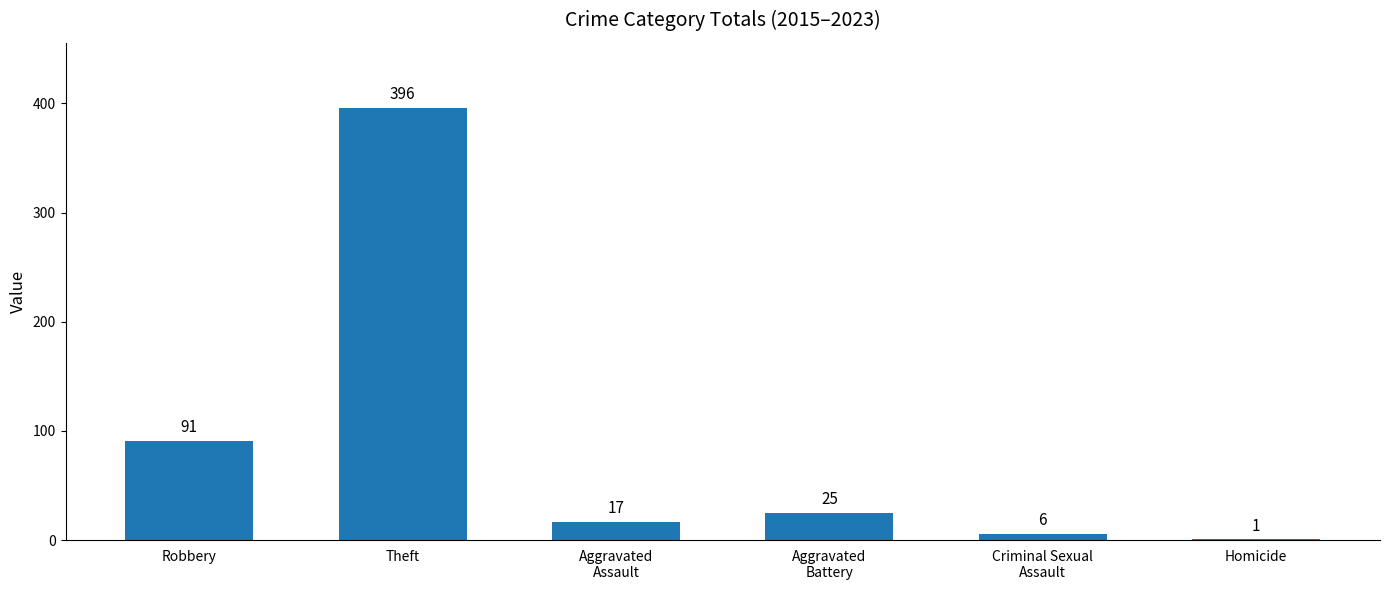

Reading left to right, list all the values displayed in this chart.

Robbery=91	Theft=396	Aggravated
Assault=17	Aggravated
Battery=25	Criminal Sexual
Assault=6	Homicide=1